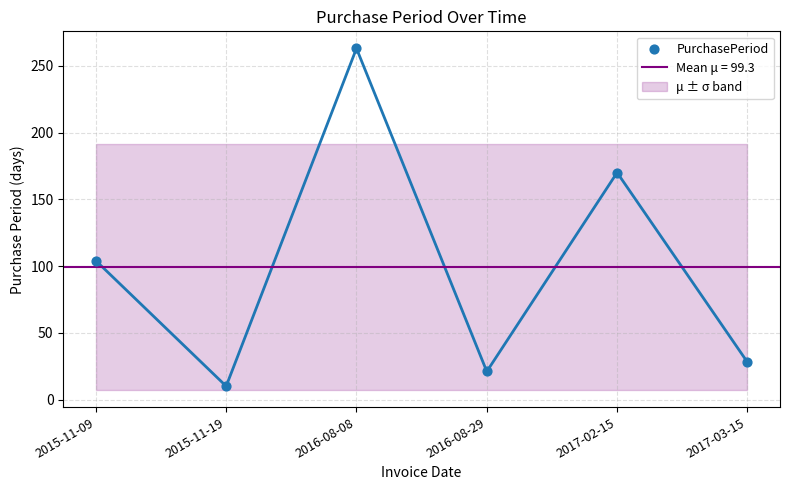

What is the ratio of the value at 2017-02-15 to the value at 2015-11-19?

17.0